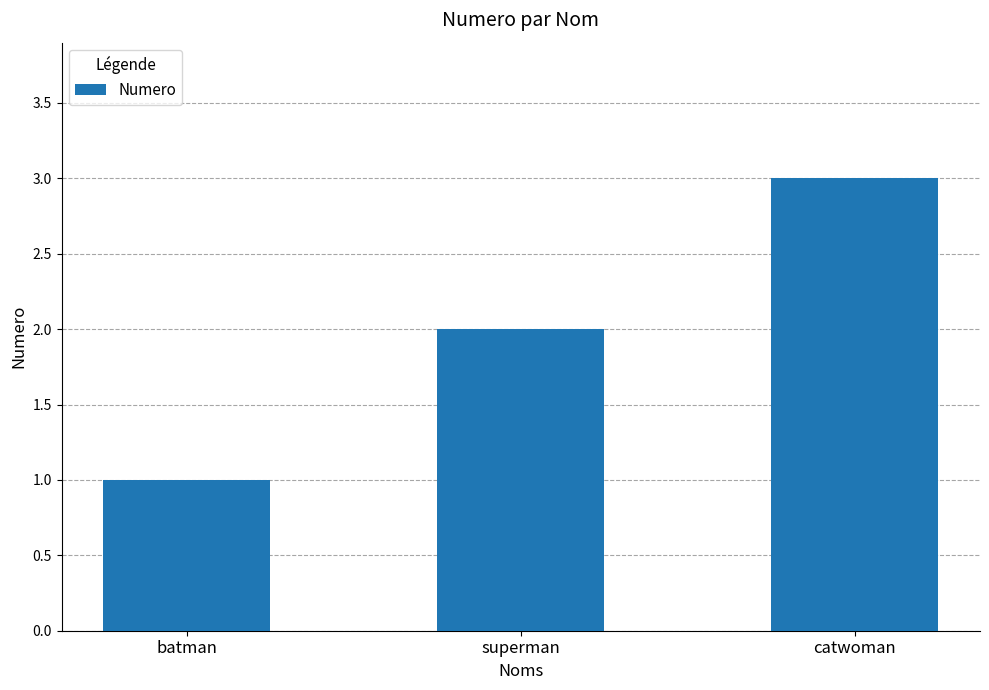

How many bars are there in total?

3